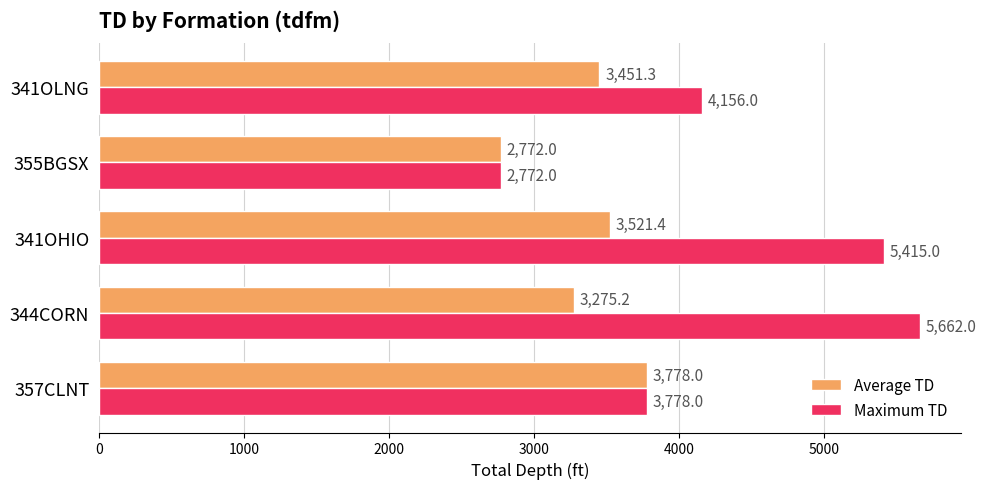

How many values in the Average TD series are below 3451?

2